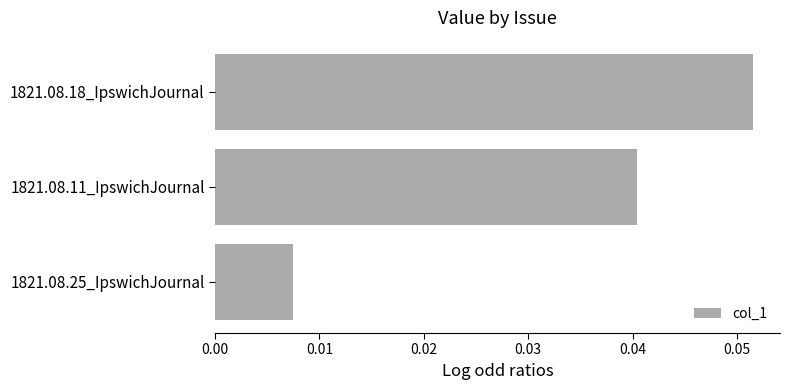

Rank the categories by value from lowest to highest.

1821.08.25_IpswichJournal, 1821.08.11_IpswichJournal, 1821.08.18_IpswichJournal